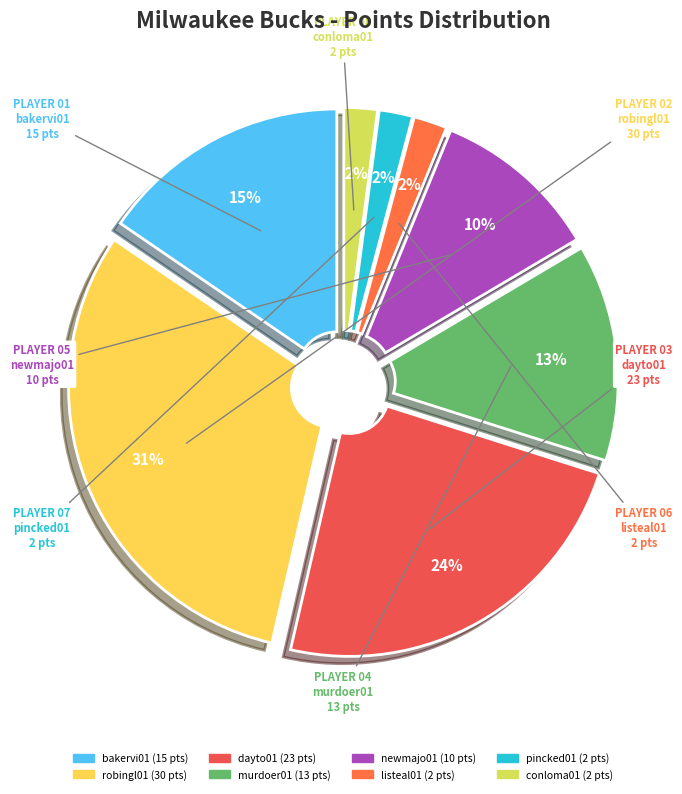

What is the change in value from newmajo01 to conloma01?

-8